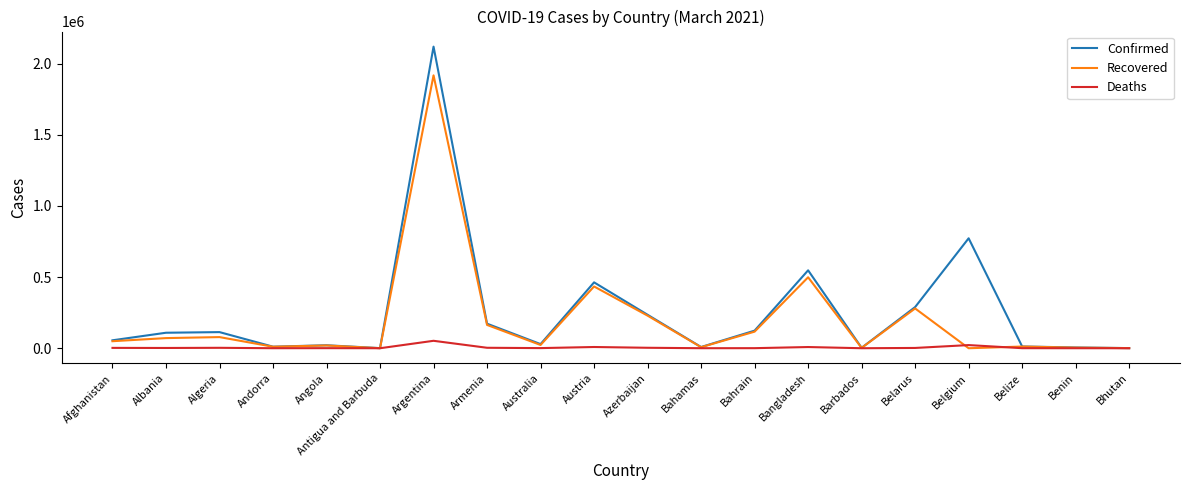

Is the value of Recovered at Bahrain greater than the value of Deaths at Belgium?

Yes